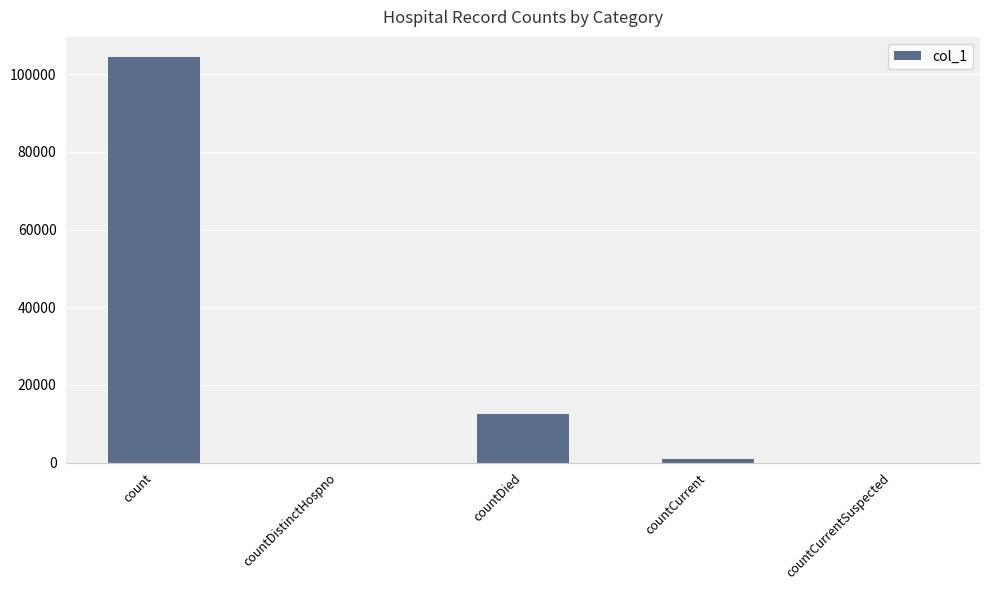

What is the sum of the values at countCurrent and countDistinctHospno?

799